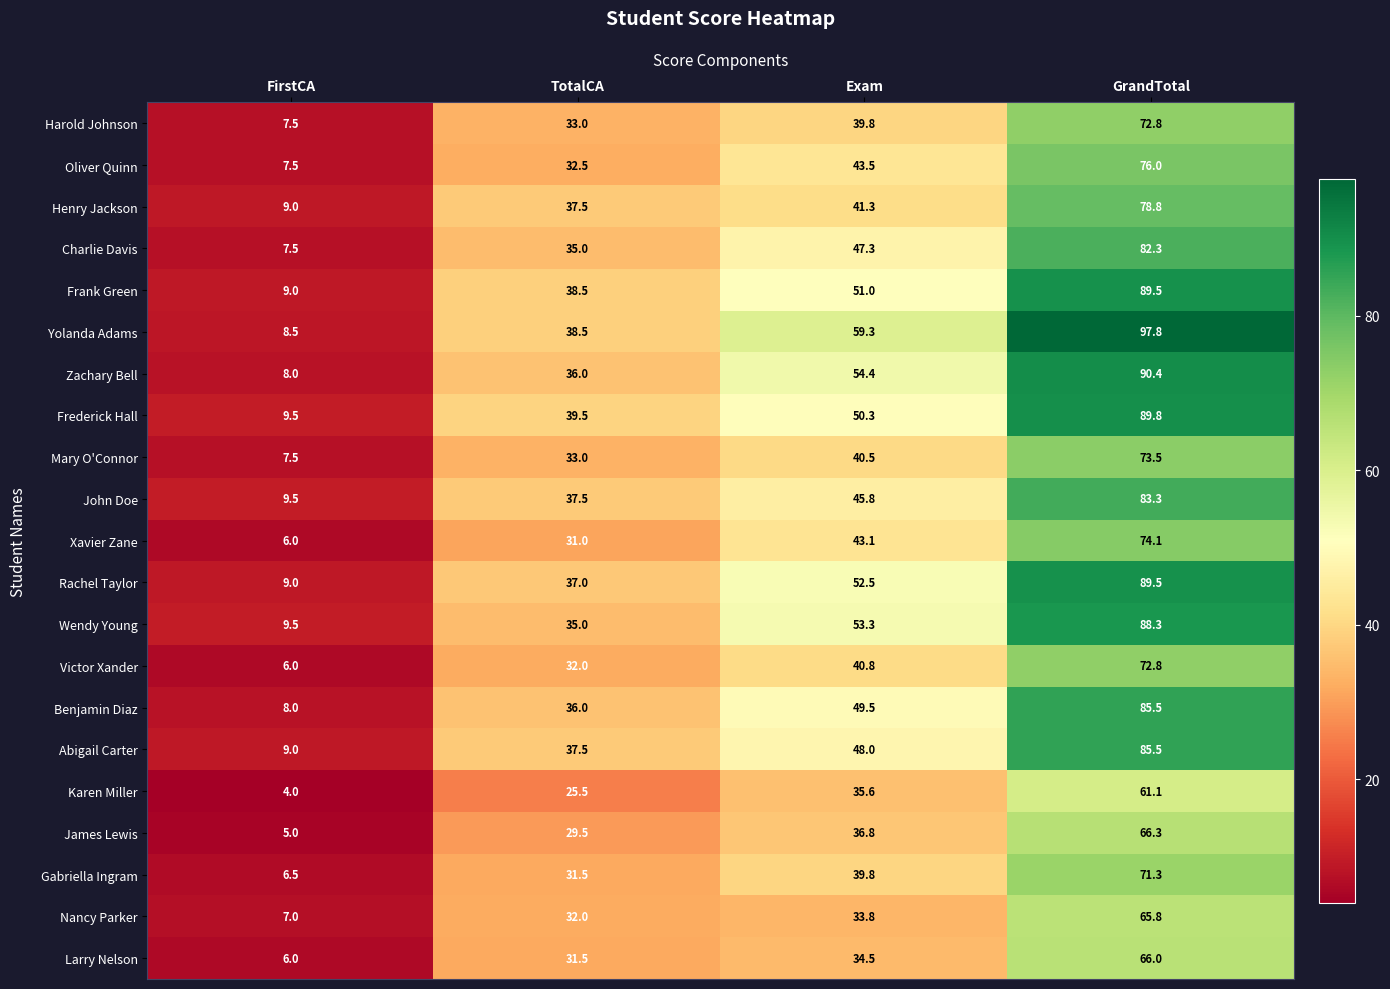

At which label is Rachel Taylor closest to 49?

Exam